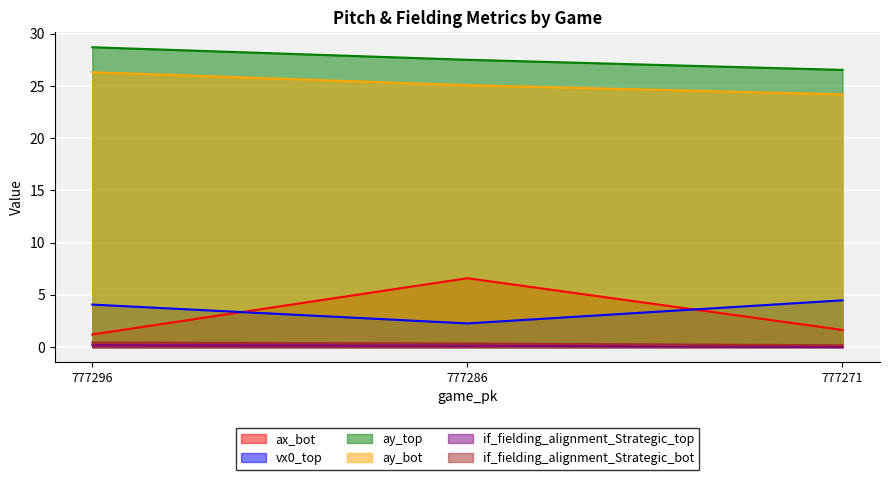

Reading left to right, what are all the values shown in this chart?

ax_bot: 1.2	6.6	1.6
vx0_top: 4.1	2.3	4.5
ay_top: 28.7	27.5	26.5
ay_bot: 26.3	25.1	24.2
if_fielding_alignment_Strategic_top: 0.2	0.2	0.0
if_fielding_alignment_Strategic_bot: 0.4	0.3	0.2